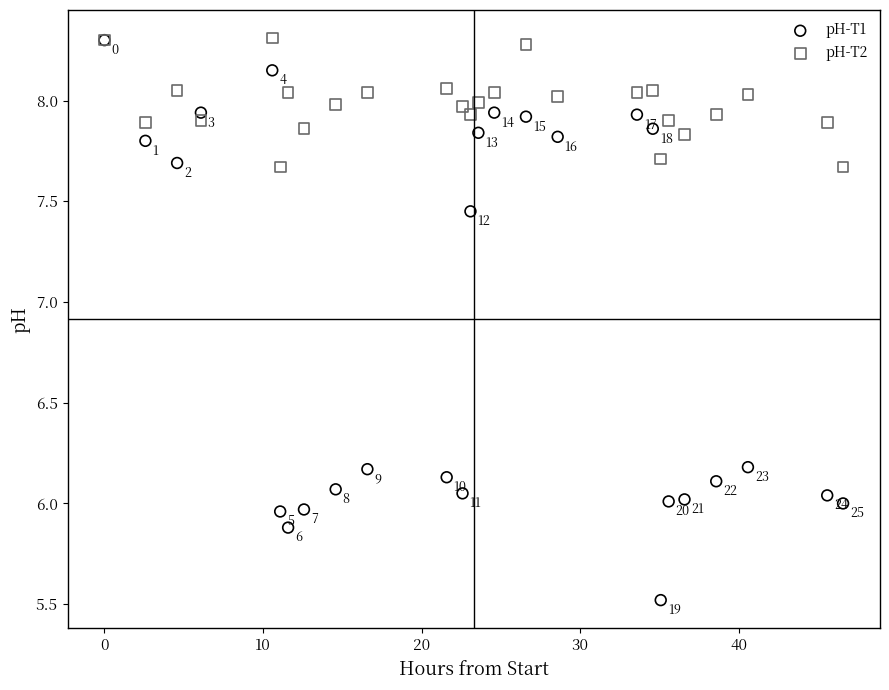

In the pH-T2 series, what Y value is closest to 7?

7.7